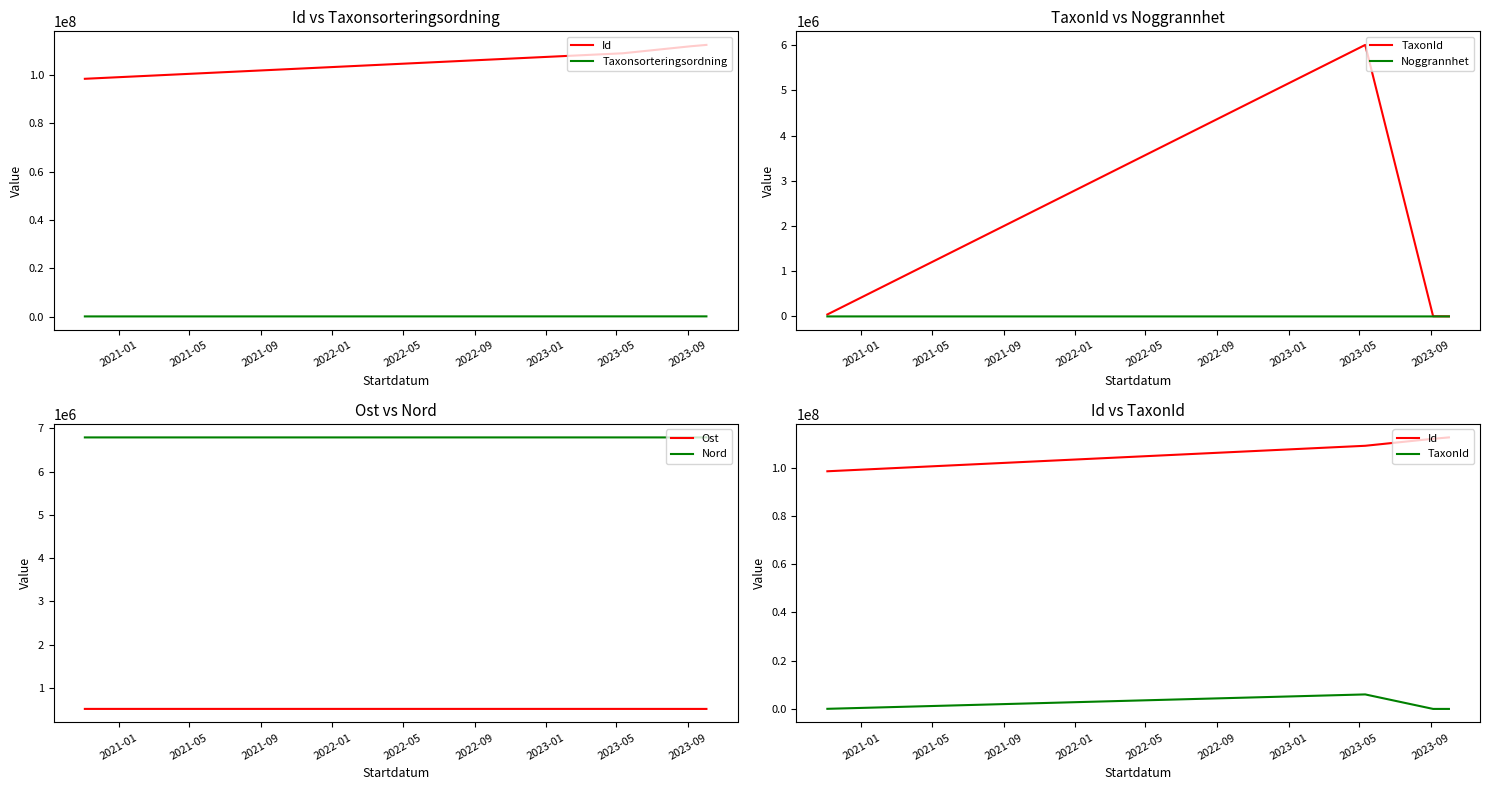

Count the number of data series in this chart.

6